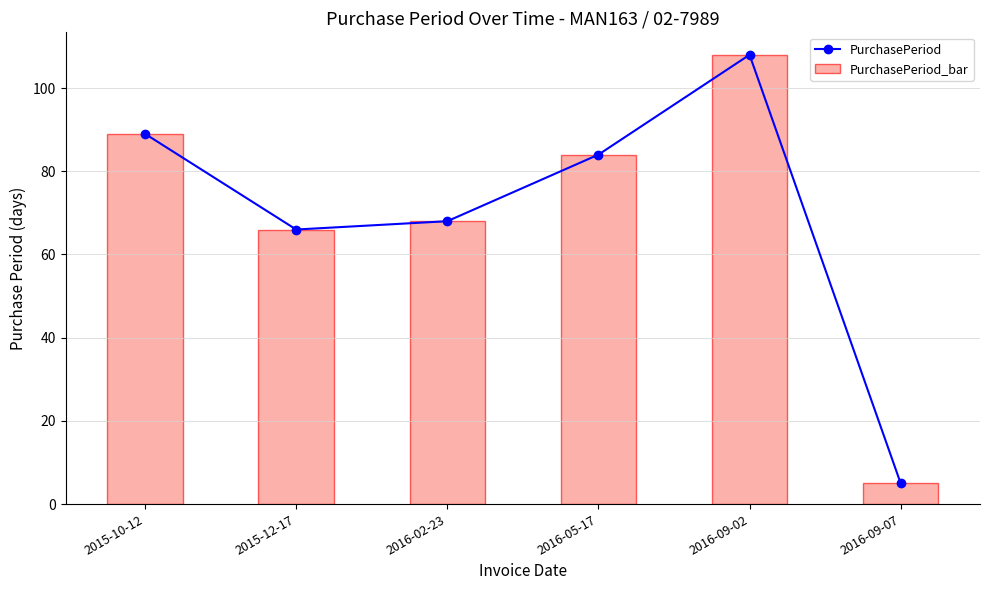

What is the label of the 6th bar from the left?

2016-09-07